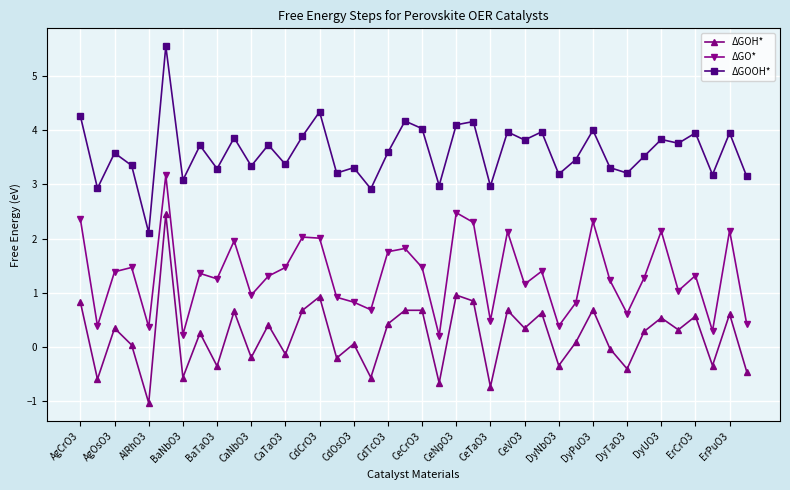

What is the value of the ΔGOOH* point at the 30th from the left?

3.5